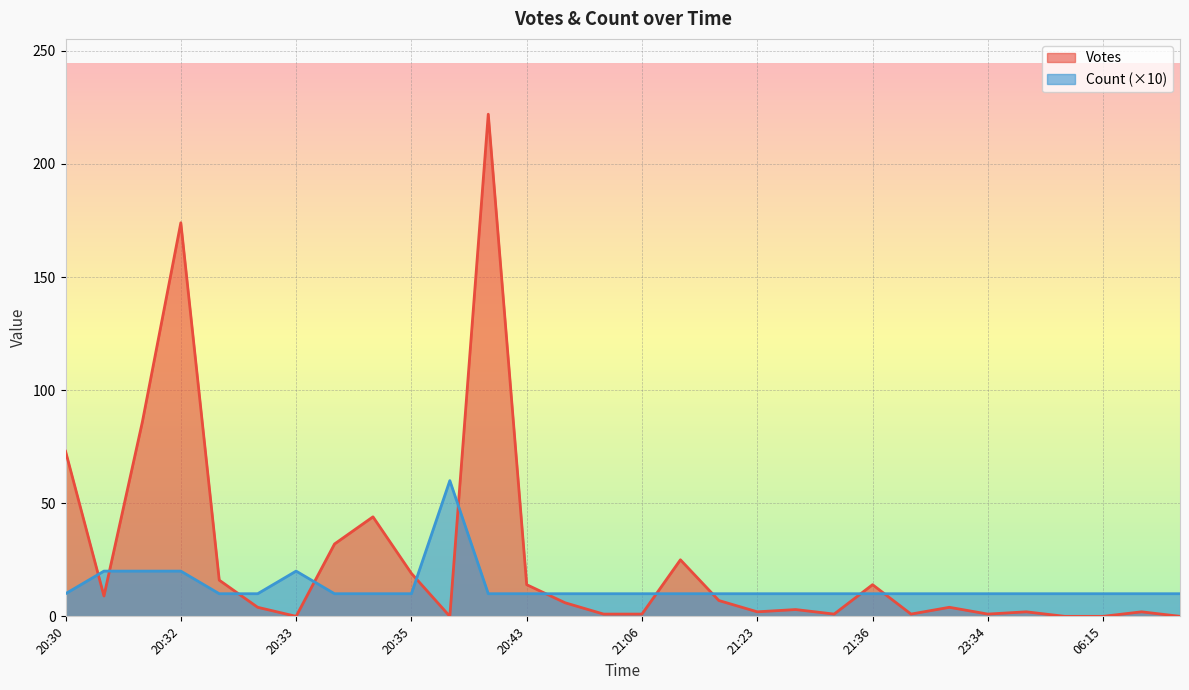

The value of Count at 2019-09-06 21:23 is 2. True or false?

False